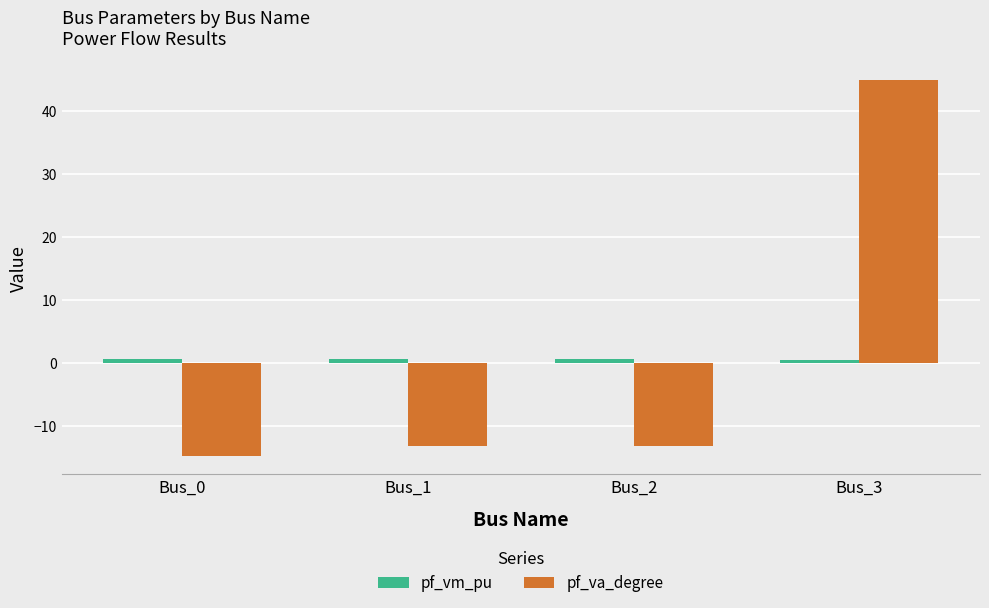

What is the average value of the pf_vm_pu series?

0.6